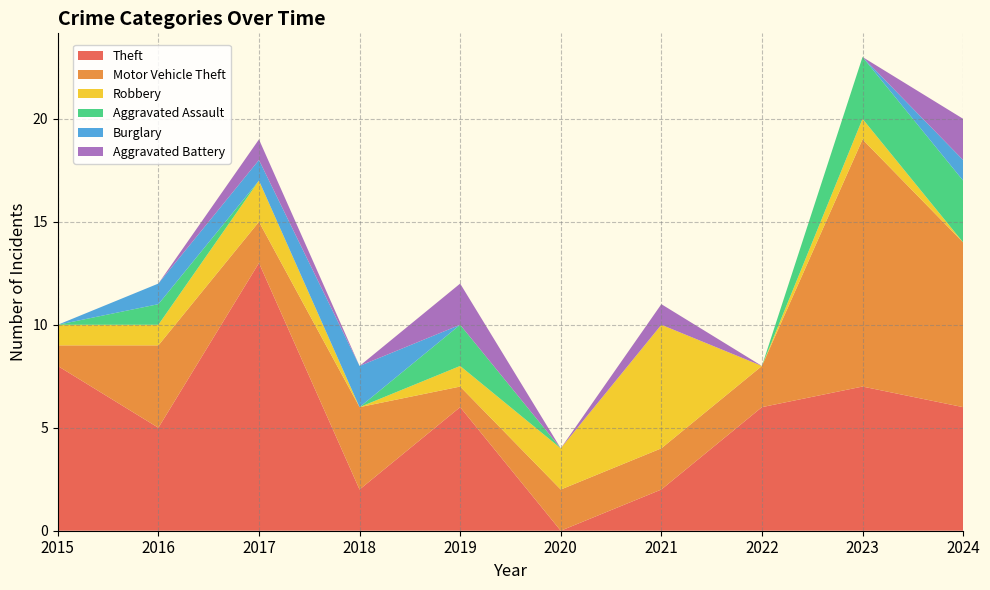

Reading left to right, what are all the values shown in this chart?

Theft: 2015=8	2016=5	2017=13	2018=2	2019=6	2020=0	2021=2	2022=6	2023=7	2024=6
Motor Vehicle Theft: 2015=1	2016=4	2017=2	2018=4	2019=1	2020=2	2021=2	2022=2	2023=12	2024=8
Robbery: 2015=1	2016=1	2017=2	2018=0	2019=1	2020=2	2021=6	2022=0	2023=1	2024=0
Aggravated Assault: 2015=0	2016=1	2017=0	2018=0	2019=2	2020=0	2021=0	2022=0	2023=3	2024=3
Burglary: 2015=0	2016=1	2017=1	2018=2	2019=0	2020=0	2021=0	2022=0	2023=0	2024=1
Aggravated Battery: 2015=0	2016=0	2017=1	2018=0	2019=2	2020=0	2021=1	2022=0	2023=0	2024=2